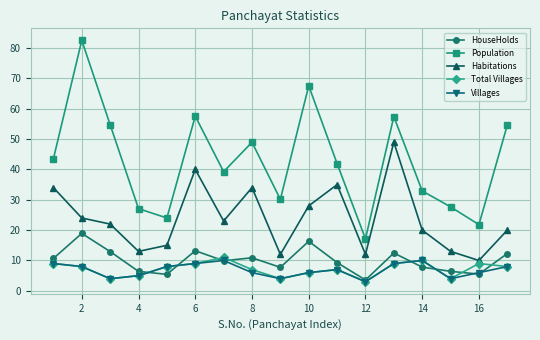

Which series has the largest range (max minus min)?

Population